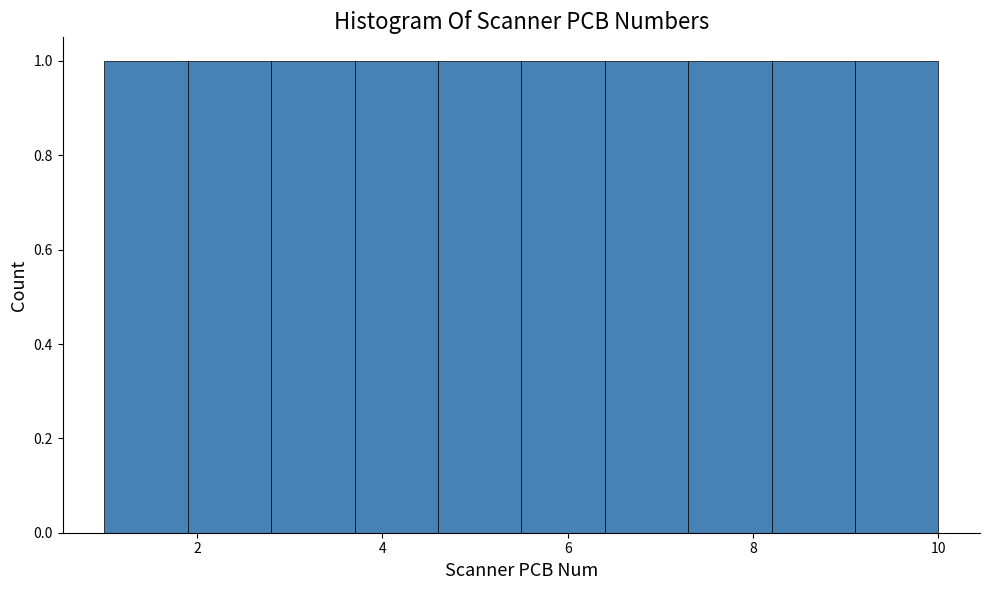

Reading left to right, list every bar in this chart as the range it spans on the x-axis followed by its height. Neither the bar edges nor the heights are printed on the chart, so give them approximately, as read against the axes.

1.0 to 1.9: 1
1.9 to 2.8: 1
2.8 to 3.7: 1
3.7 to 4.6: 1
4.6 to 5.5: 1
5.5 to 6.4: 1
6.4 to 7.3: 1
7.3 to 8.2: 1
8.2 to 9.1: 1
9.1 to 10.0: 1